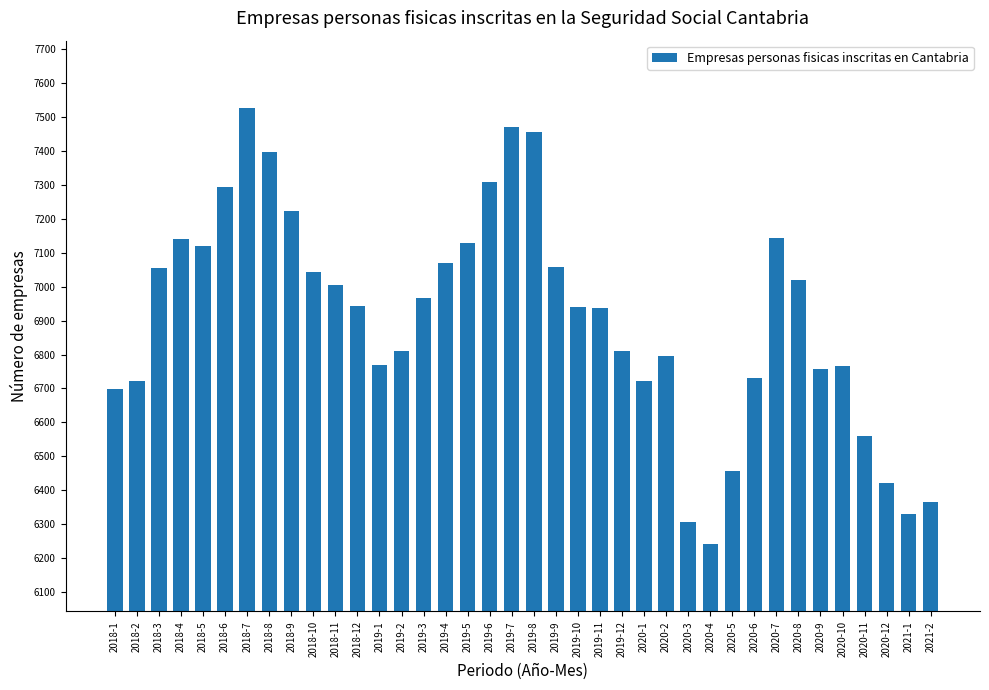

Is it true that the value at 2018-6 is 7293?

True